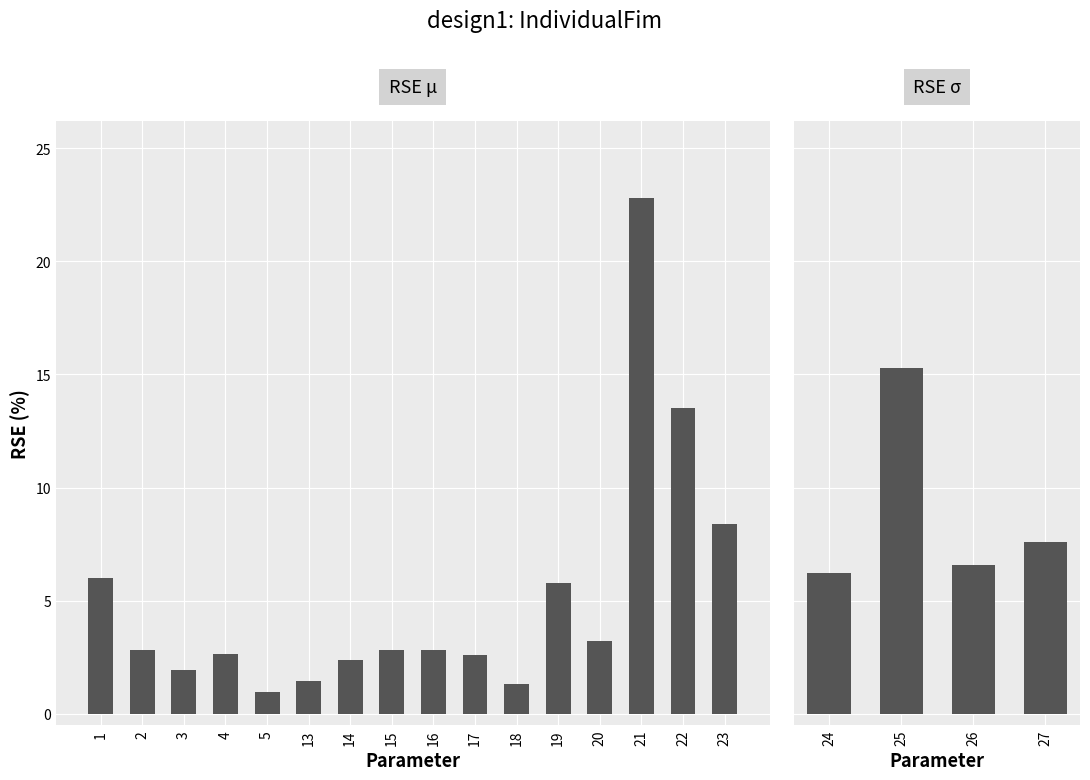

Read the value at 18.

1.3